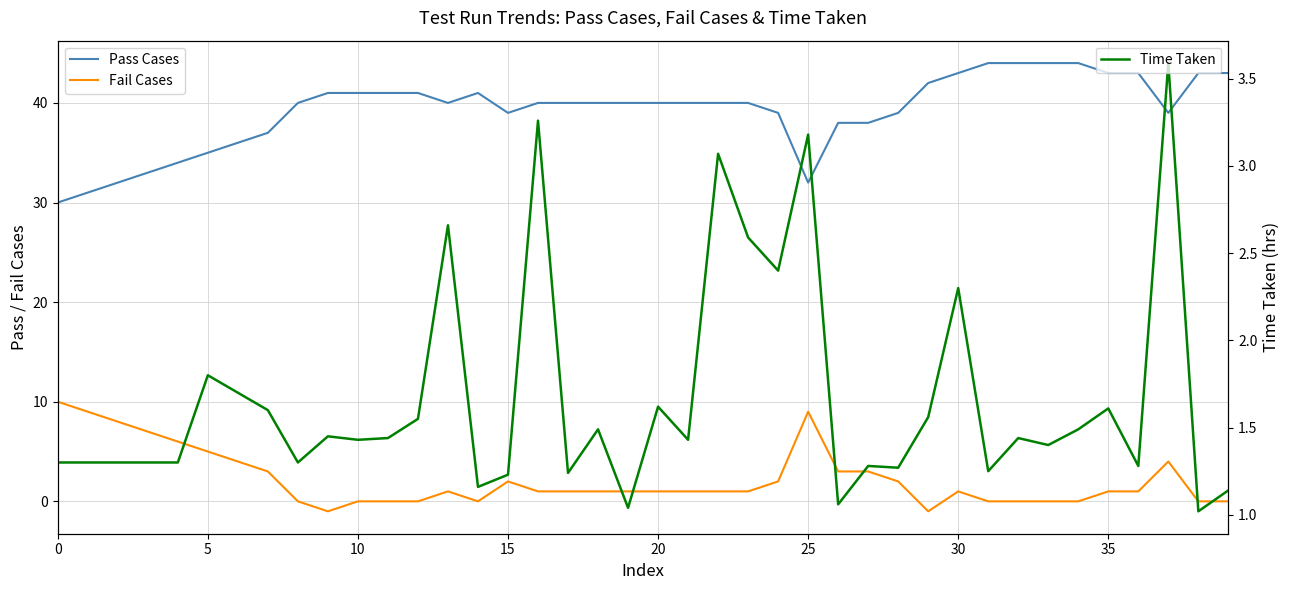

What is the value of the Time Taken point at the 29th from the left?

1.3